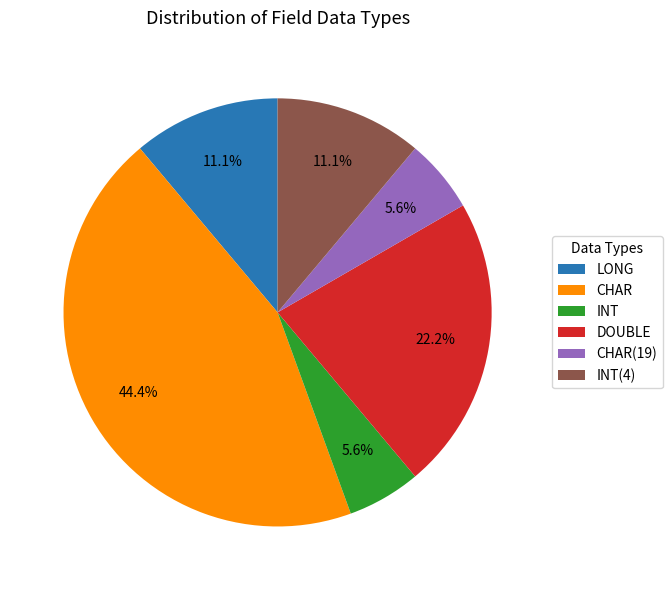

How many slices are in this pie chart?

6